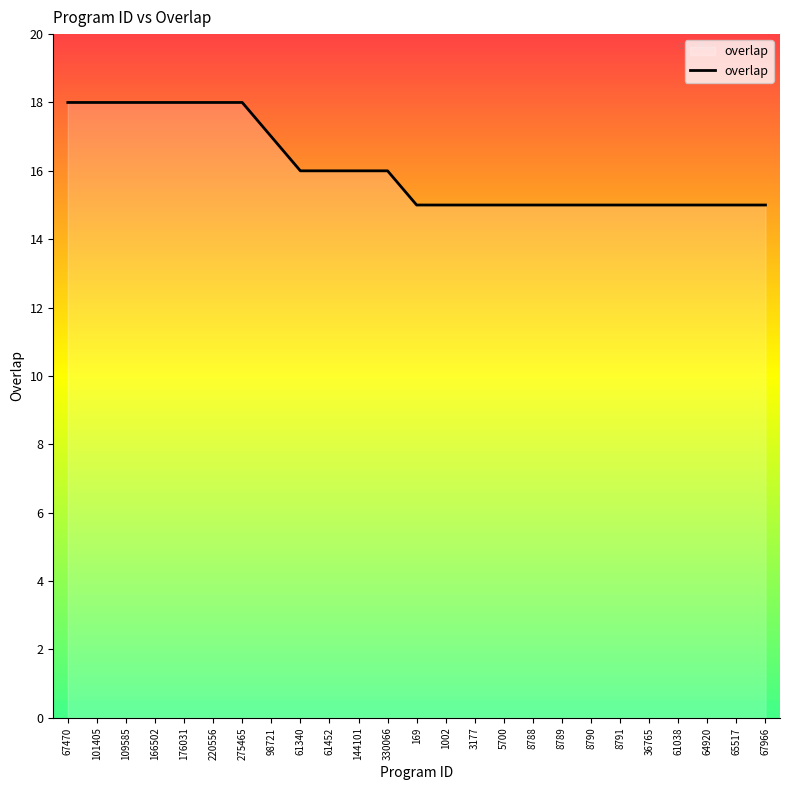

What position from the right is 36765?

5